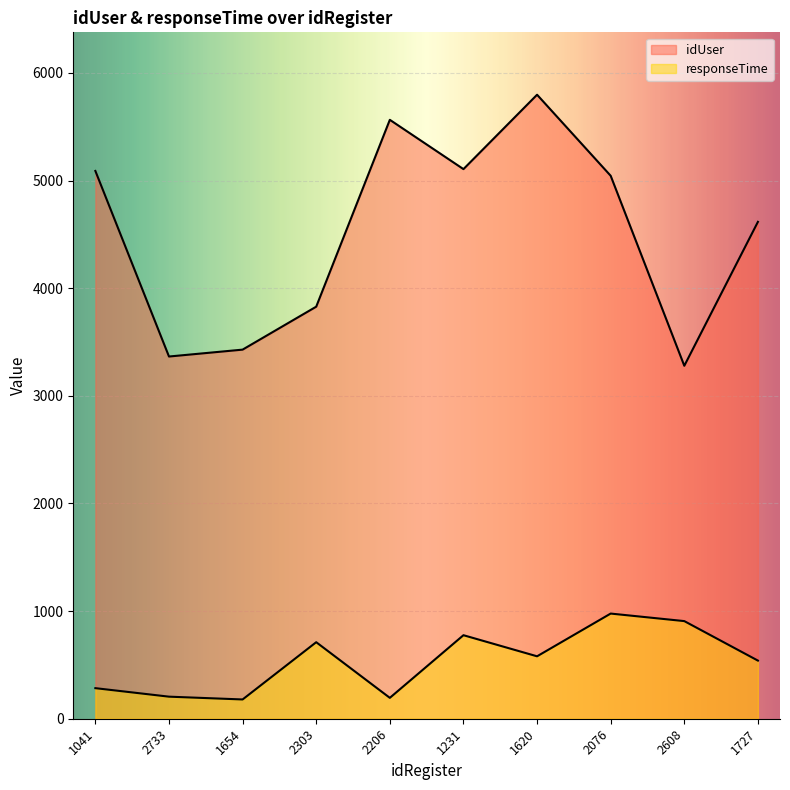

Which label corresponds to the largest value in the chart?

1620